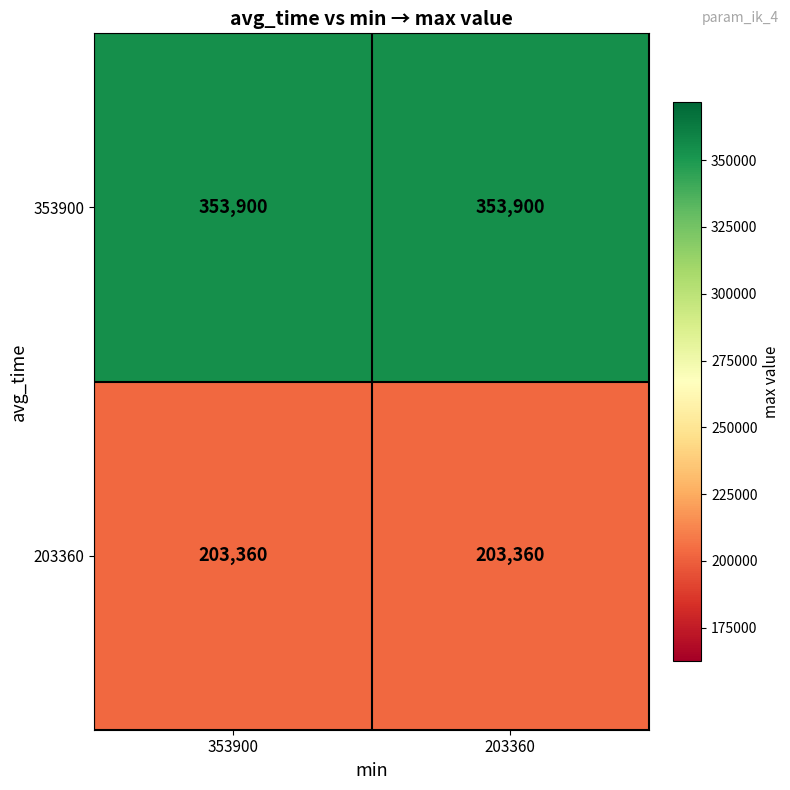

What is the sum of all 203360 values?

406720